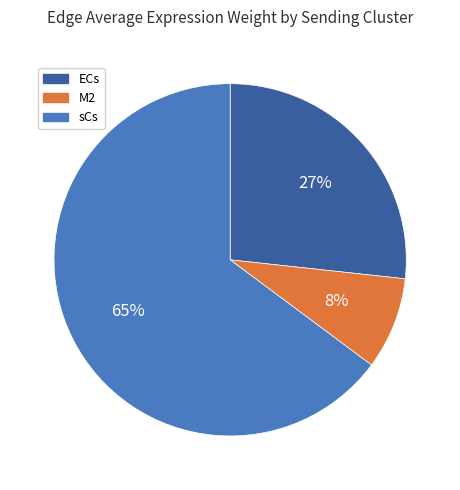

To the nearest percent, what percentage of the pie is ECs?

27%